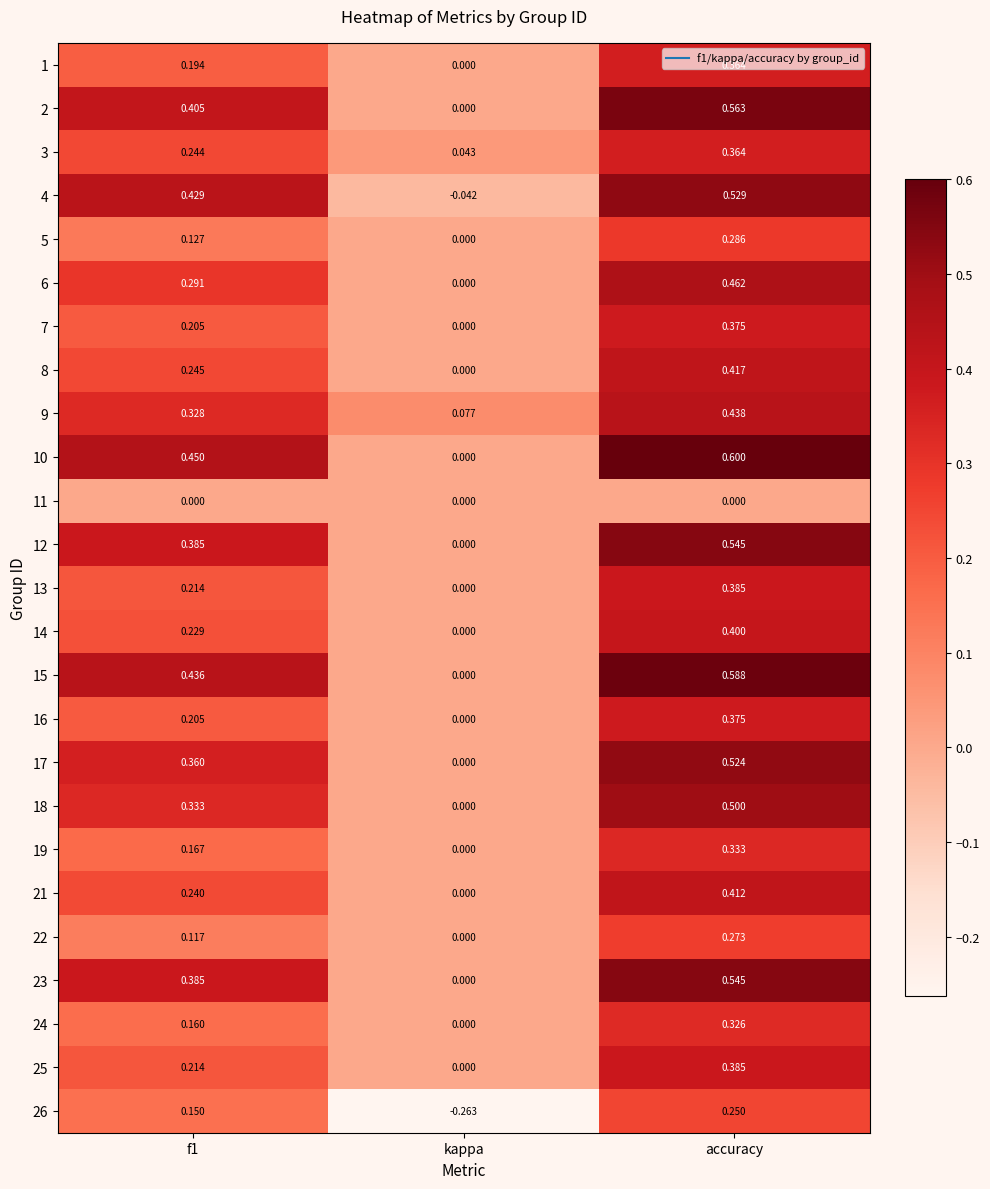

Is the value of 13 at accuracy greater than the value of 21 at kappa?

Yes